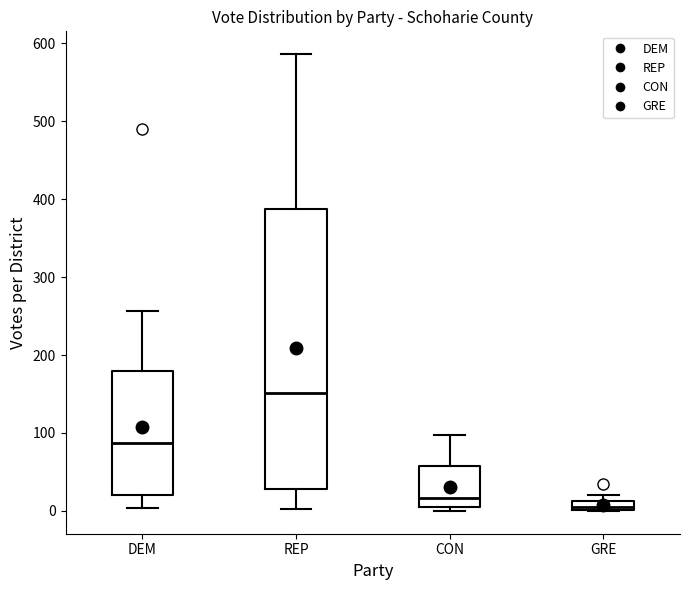

Where is the lower edge of the box for GRE on the y-axis? The values are not printed on the chart, so give them approximately, as read against the axis.

0